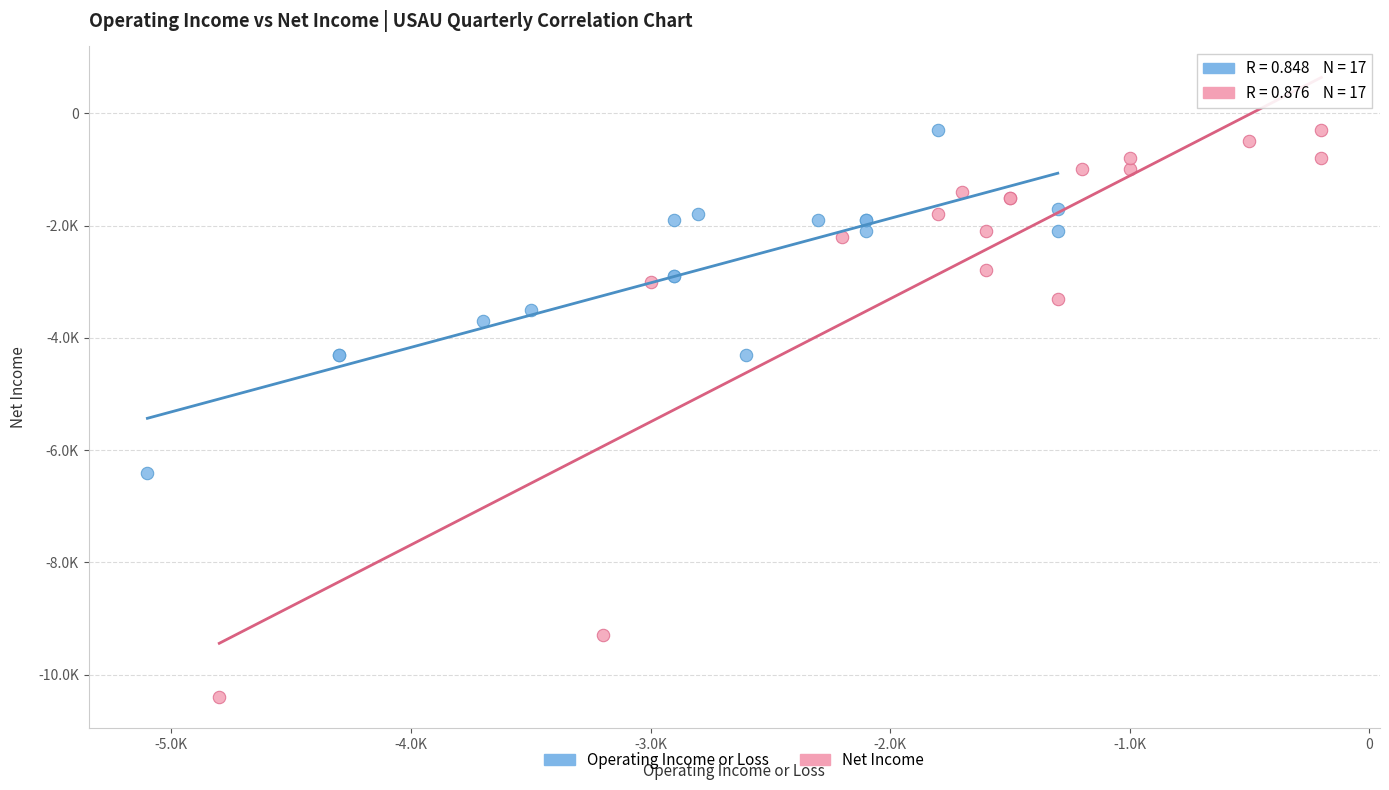

What are all the series names shown in the legend?

Operating Income or Loss, Net Income